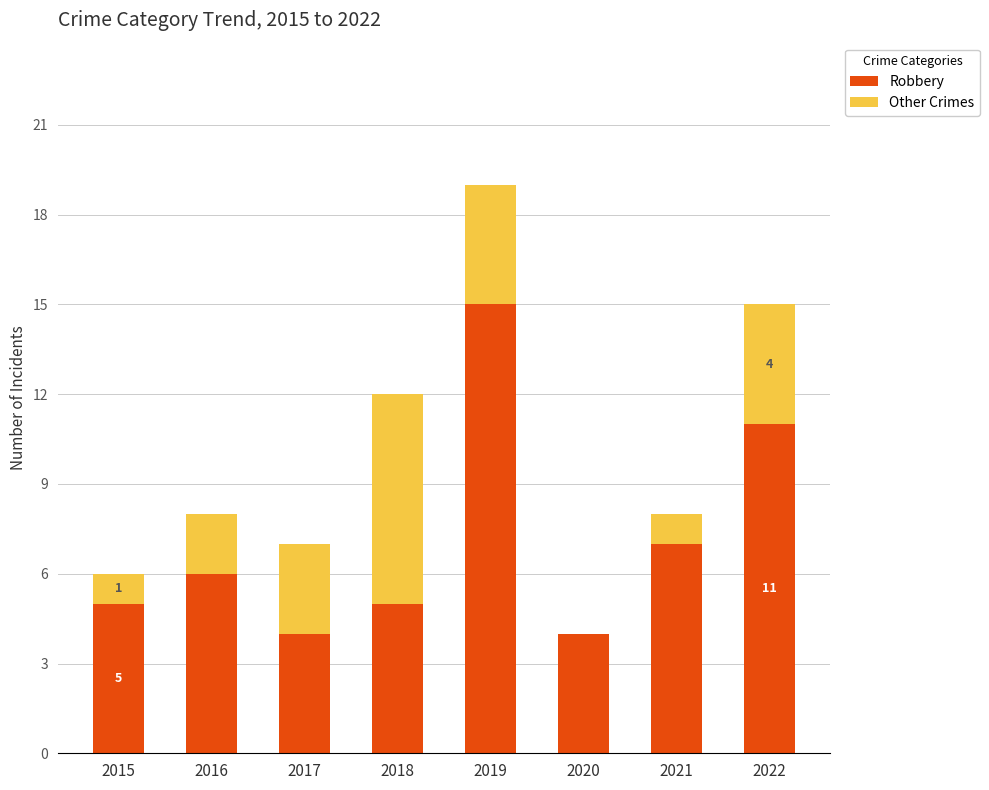

What is the maximum value for Robbery?

15